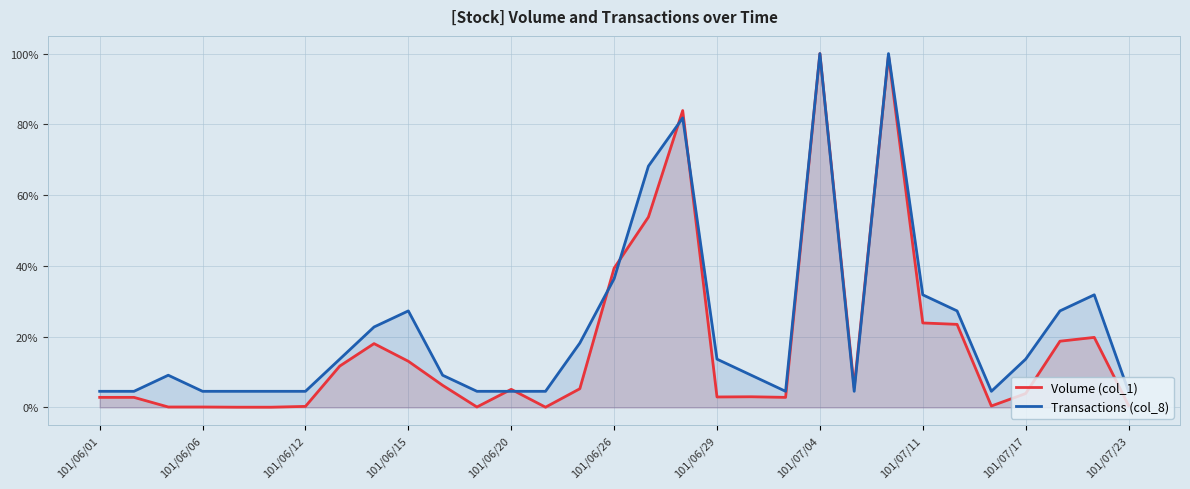

How many interior local valleys does the Transactions (col_8) series have?

3